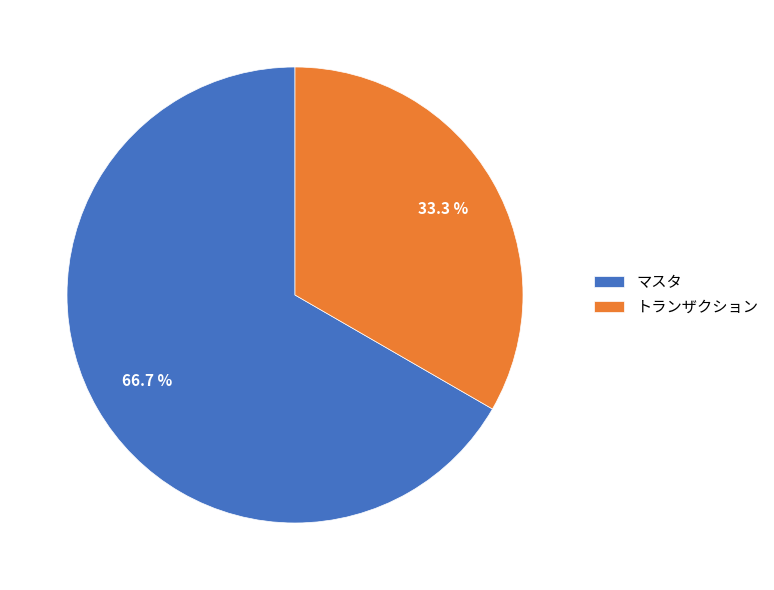

Is トランザクション the majority of the pie?

No